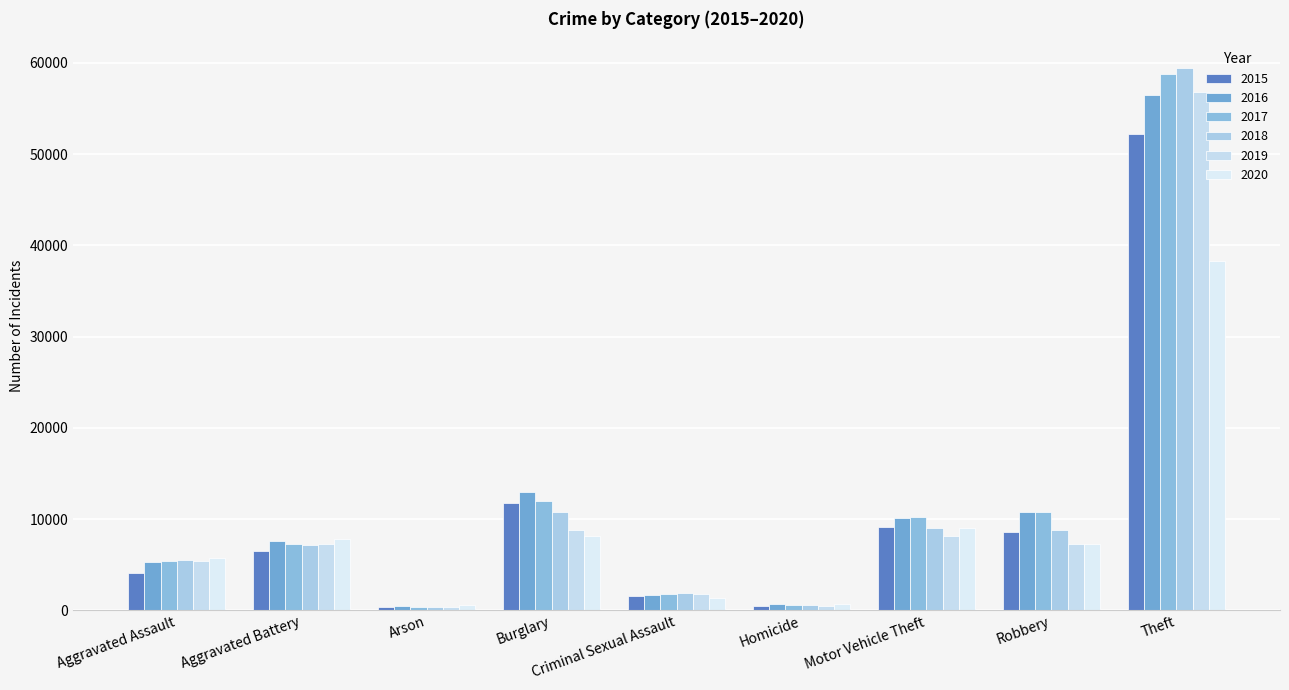

List the labels in order of 2015 value, smallest first.

Arson, Homicide, Criminal Sexual Assault, Aggravated Assault, Aggravated Battery, Robbery, Motor Vehicle Theft, Burglary, Theft